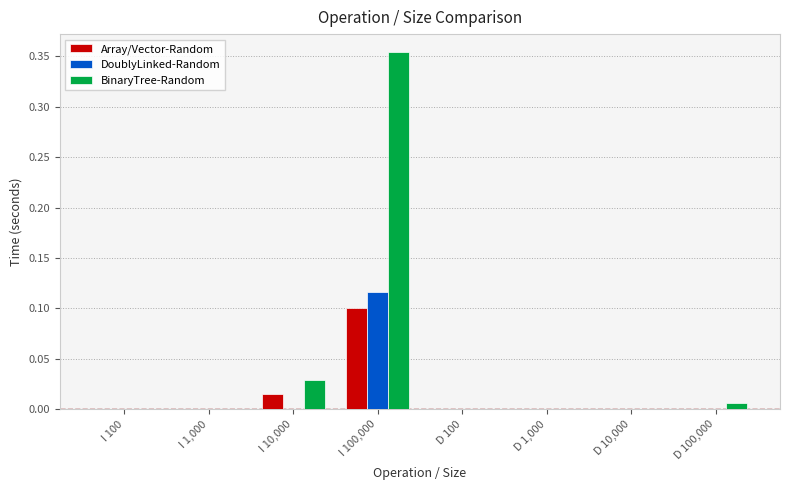

What is the total value across all series at I 100,000?

0.6